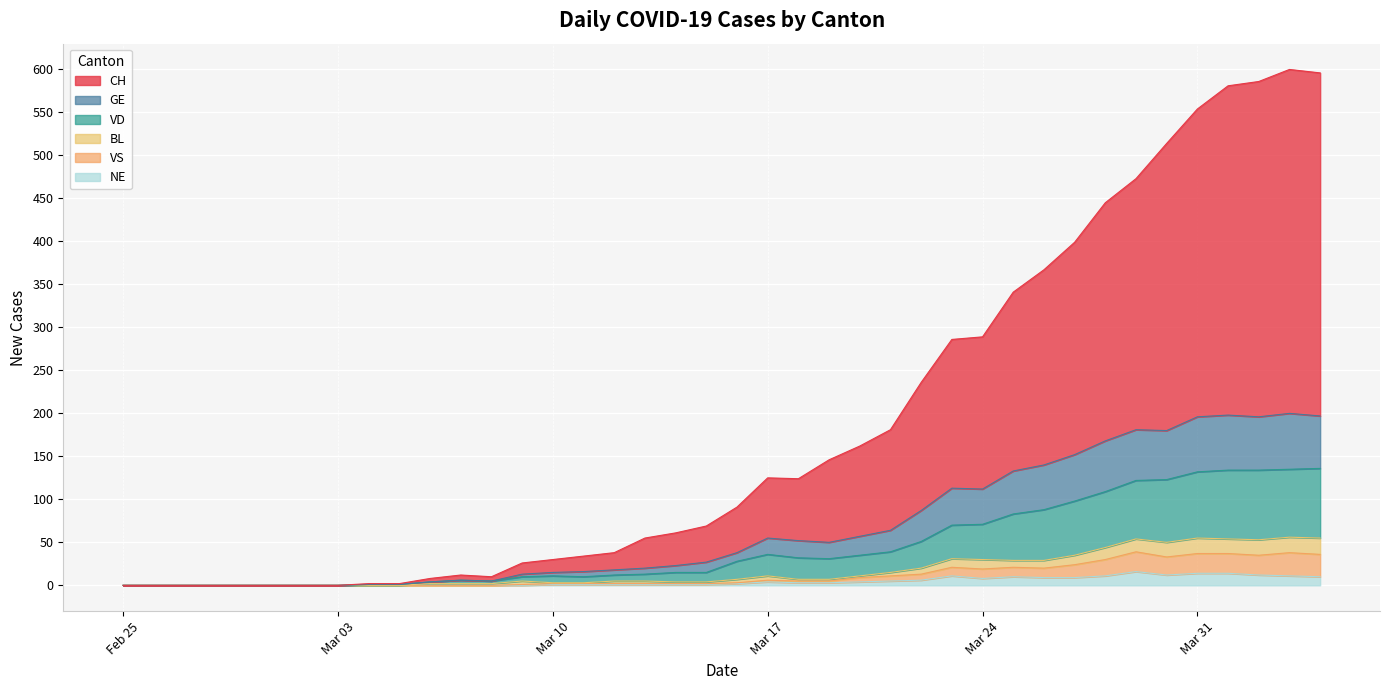

What is the highest value of the NE series?

16